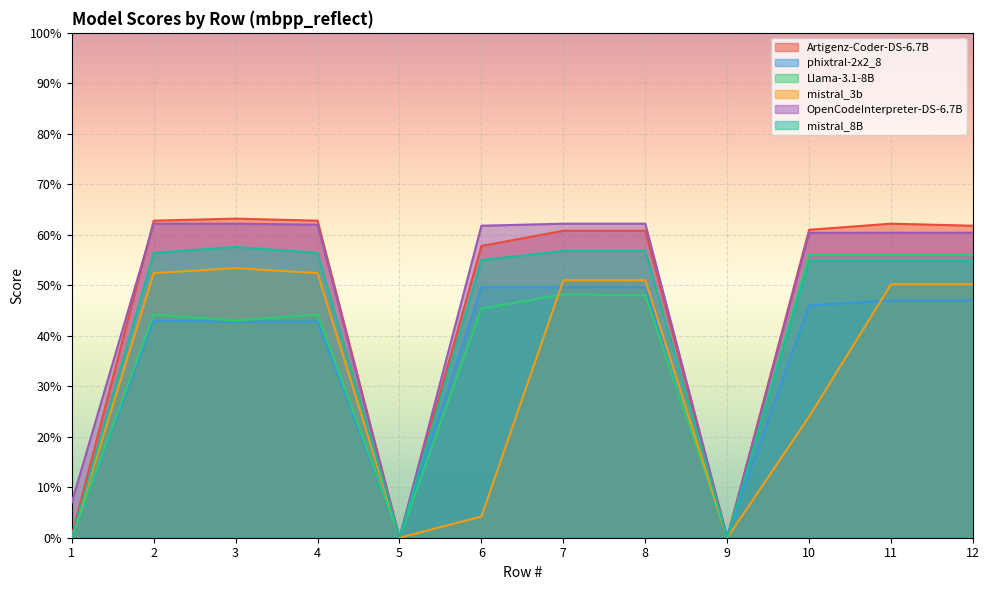

What is the spread (max minus min) of values at 7?

0.1